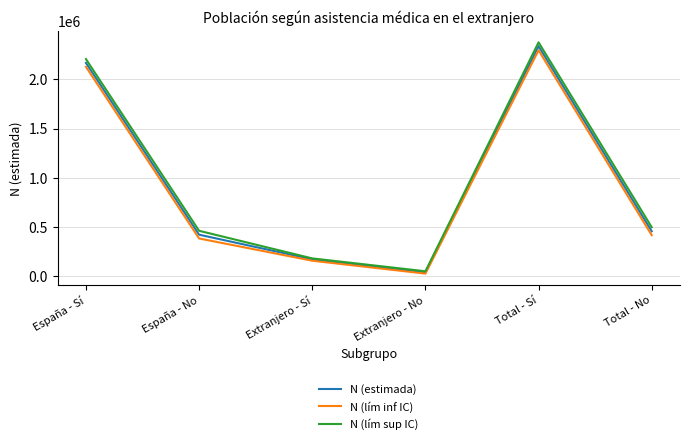

At how many categories does at least one series exceed 1187629?

2